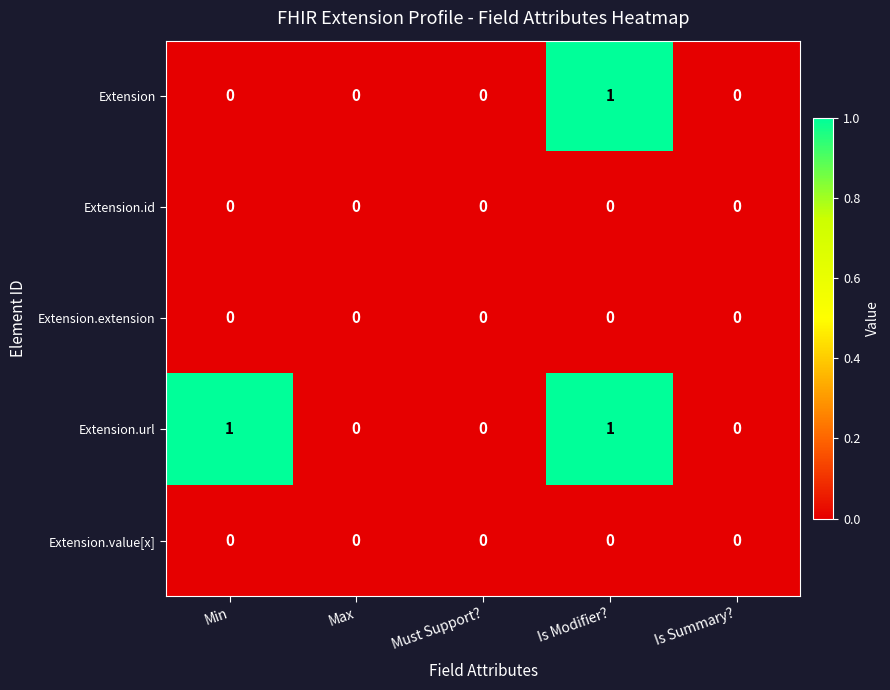

How many Extension values are between 0 and 1?

5